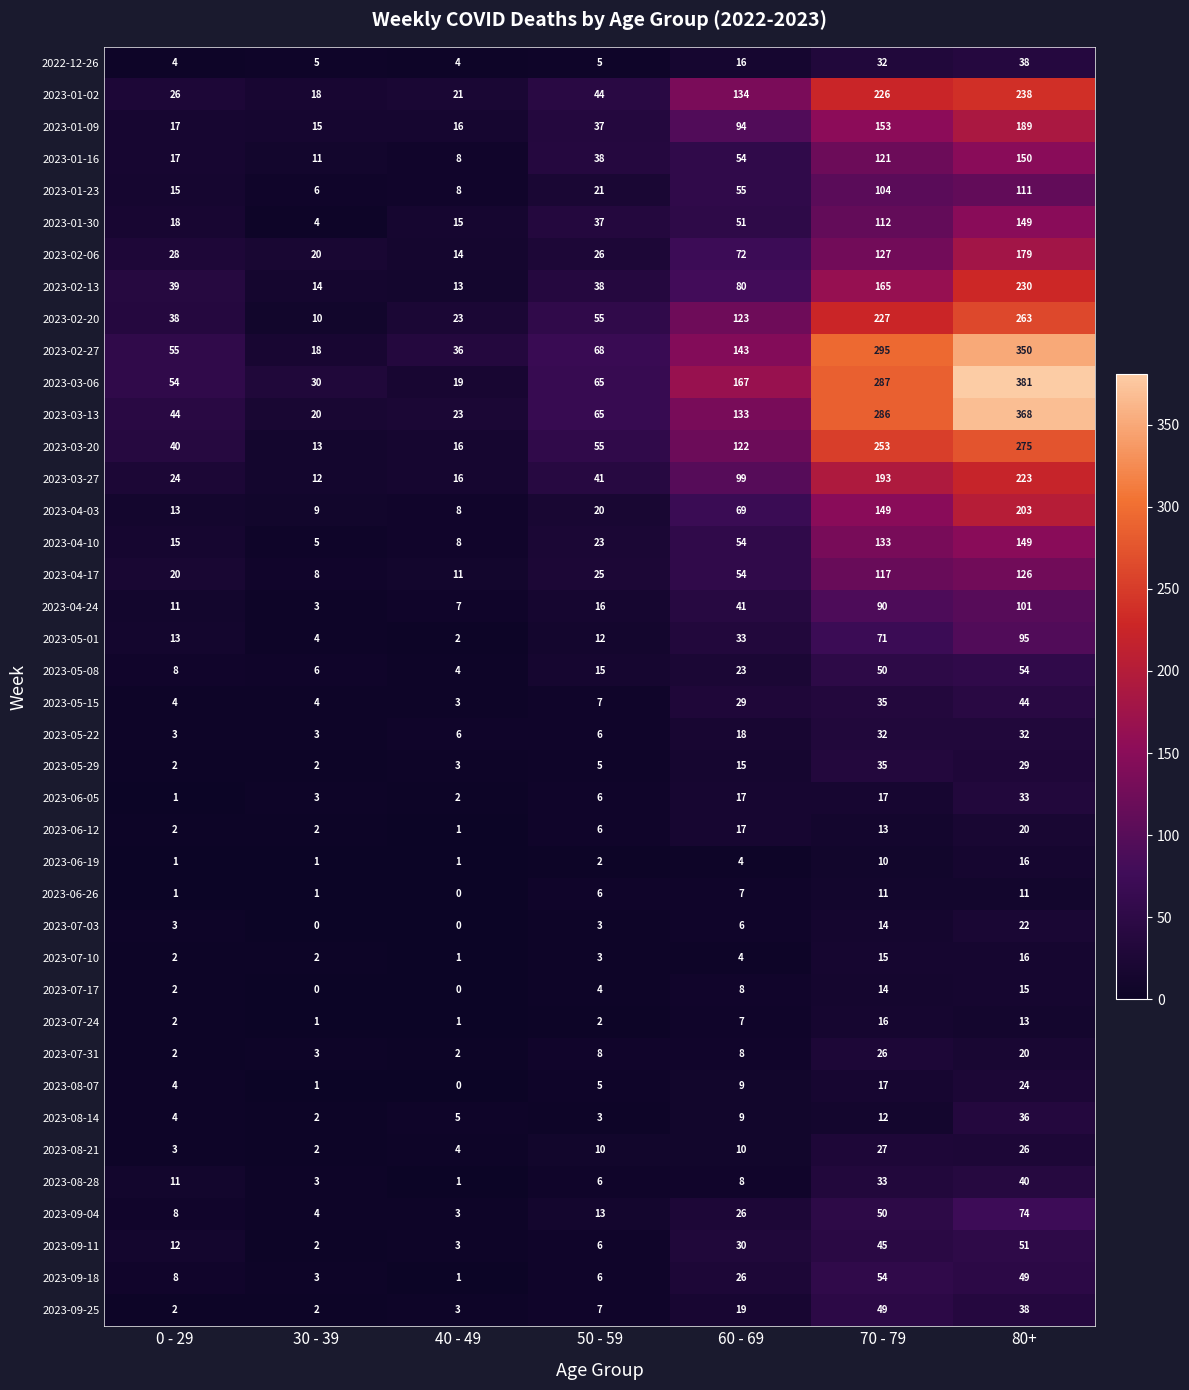

What value does the 2023-04-10 series have at 80+?

149